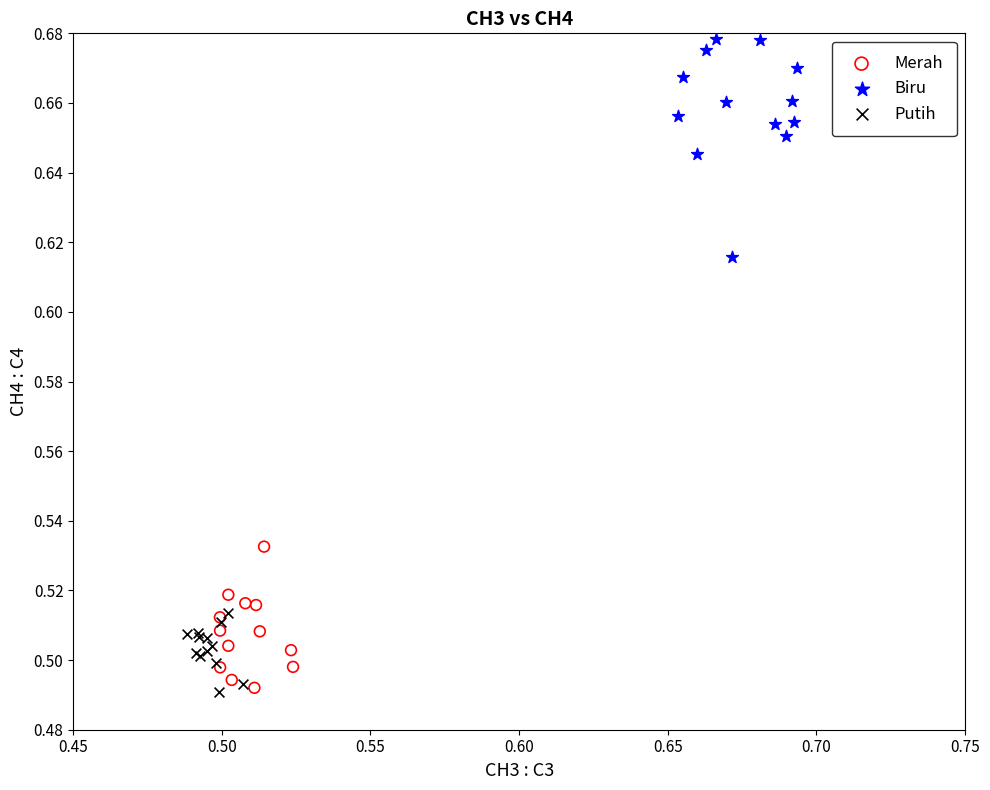

Which series reaches the maximum Y coordinate?

Biru